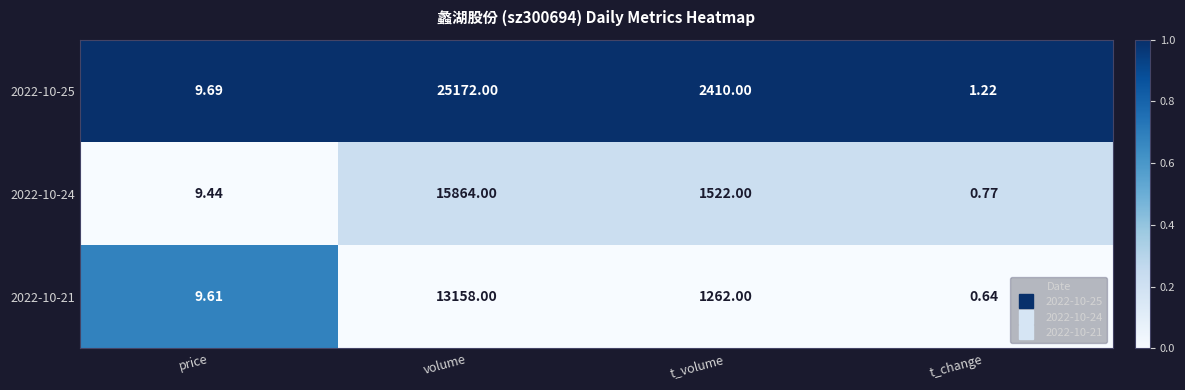

What is the total value across all series at volume?

54194.0